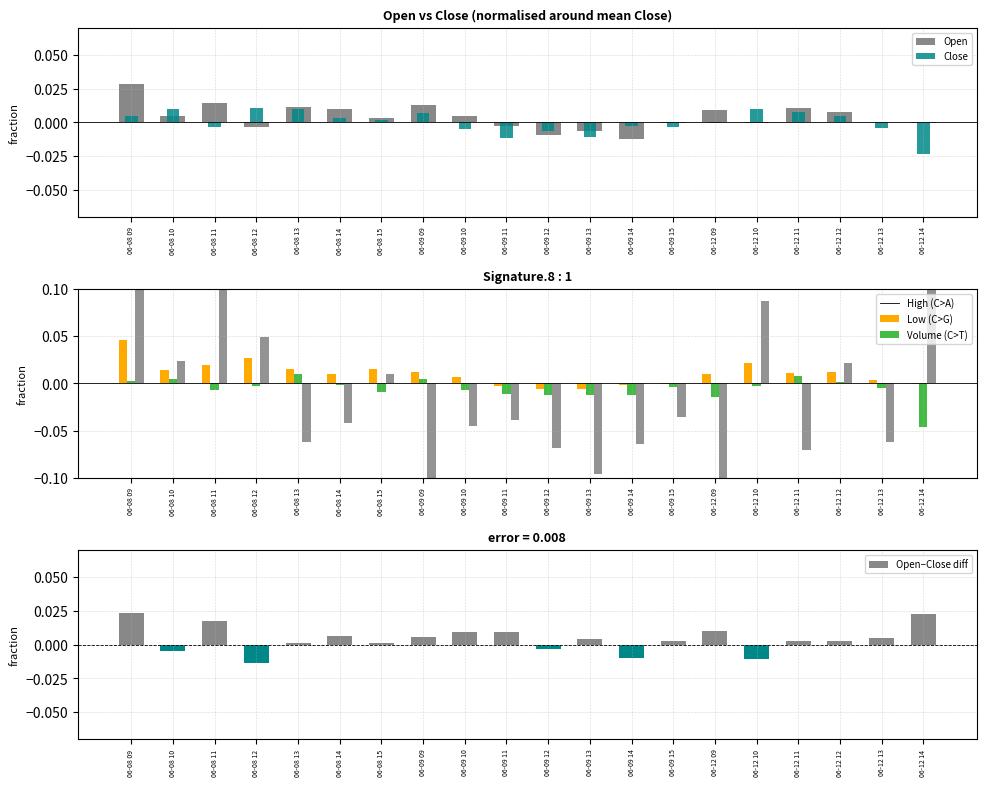

What is the maximum value shown in the chart?

0.3